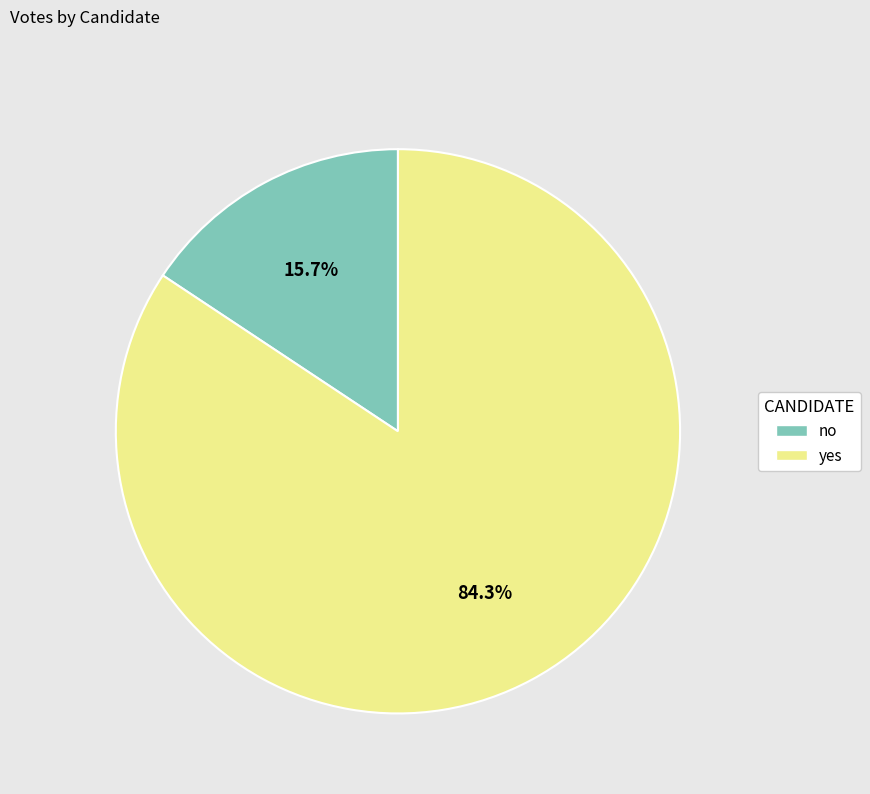

How many segments does this pie chart have?

2